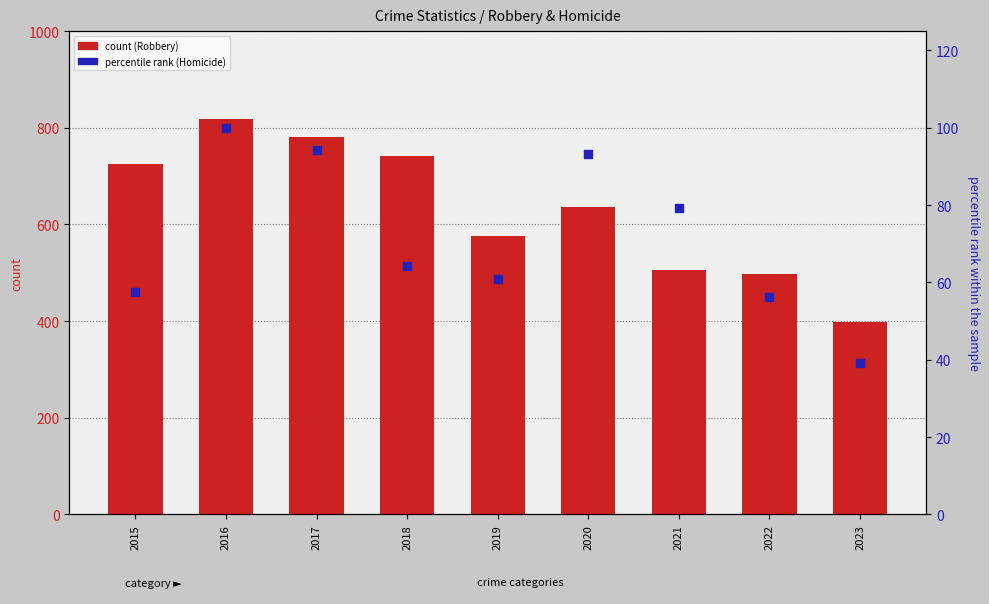

At how many categories does at least one series exceed 355?

9